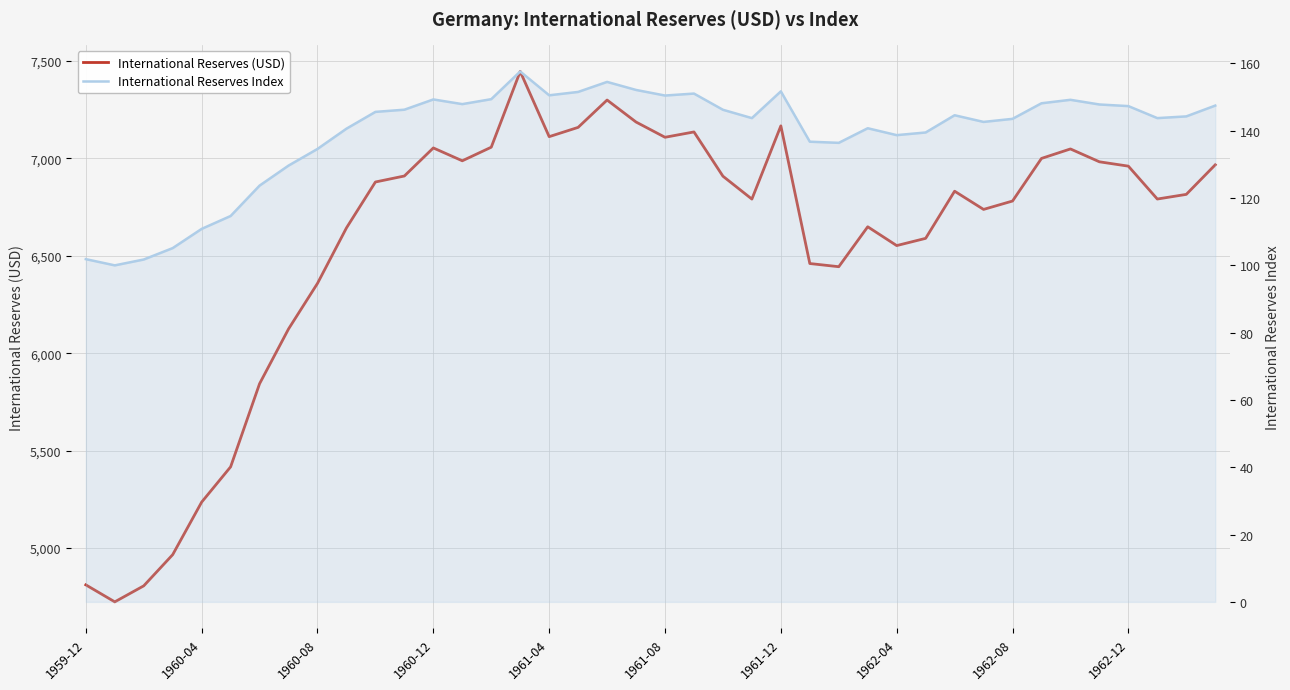

Which category has the highest value across all series?

15